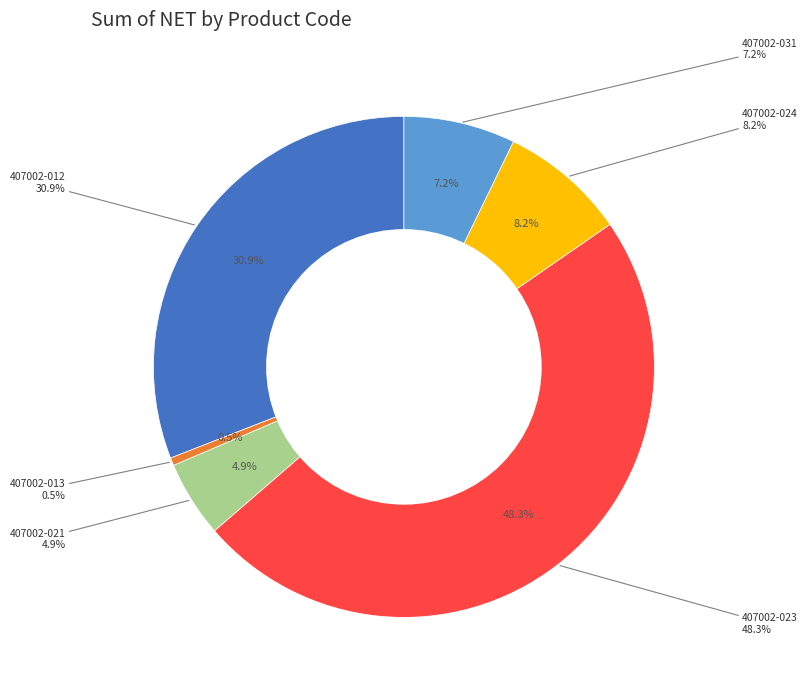

True or false: 407002-023 accounts for 63% of the total.

False